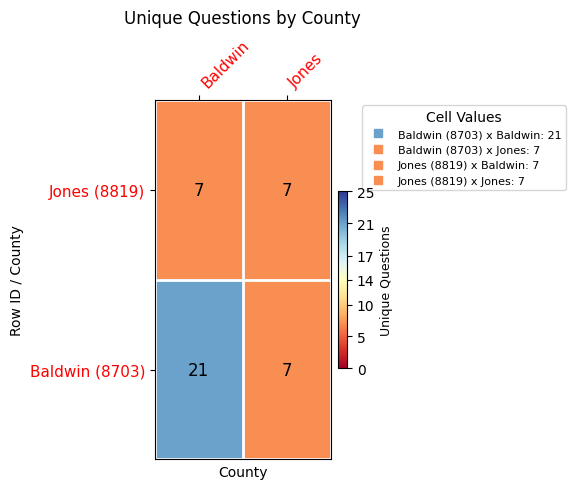

What is the average value of the Jones (8819) series?

7